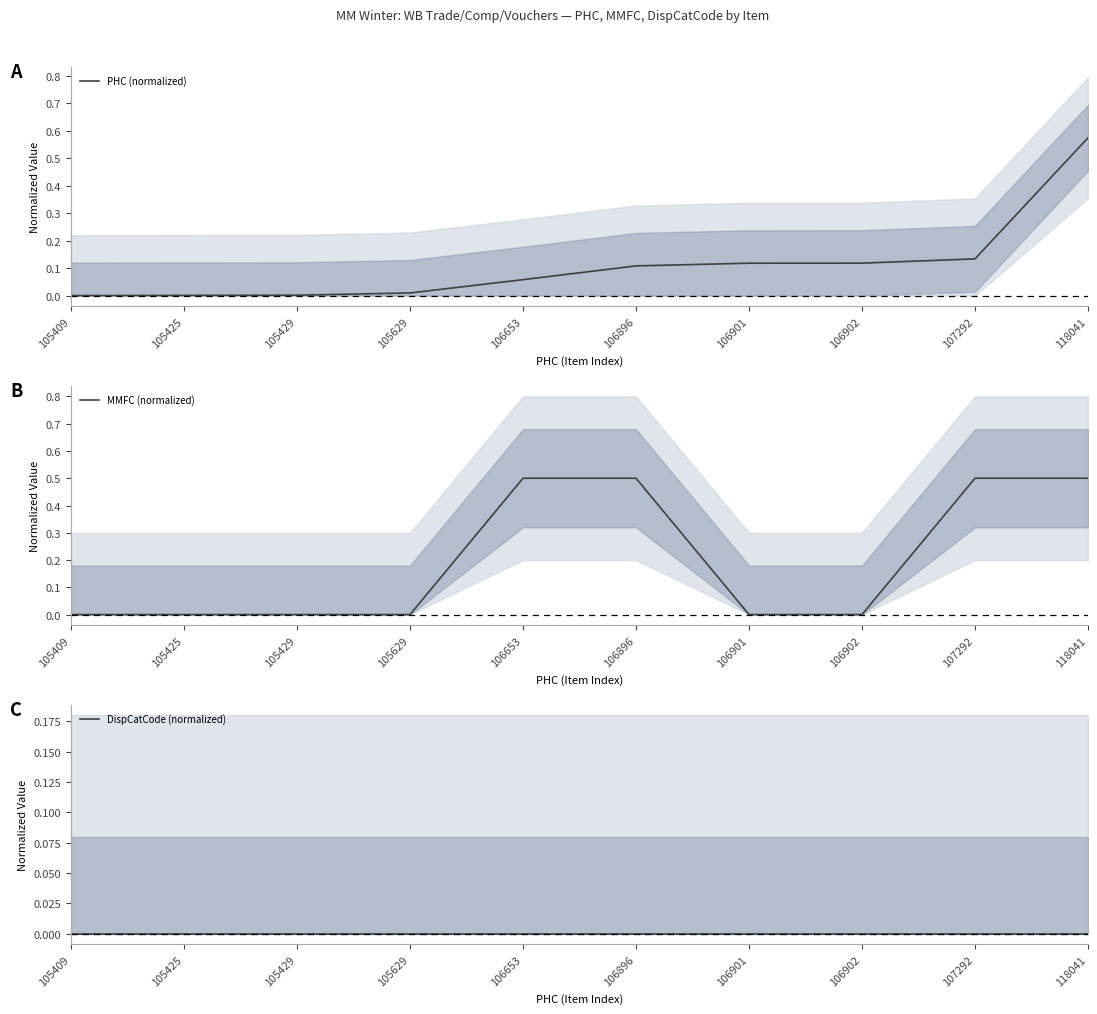

What is the difference between the maximum and second lowest values in the PHC (normalized) series?

0.6